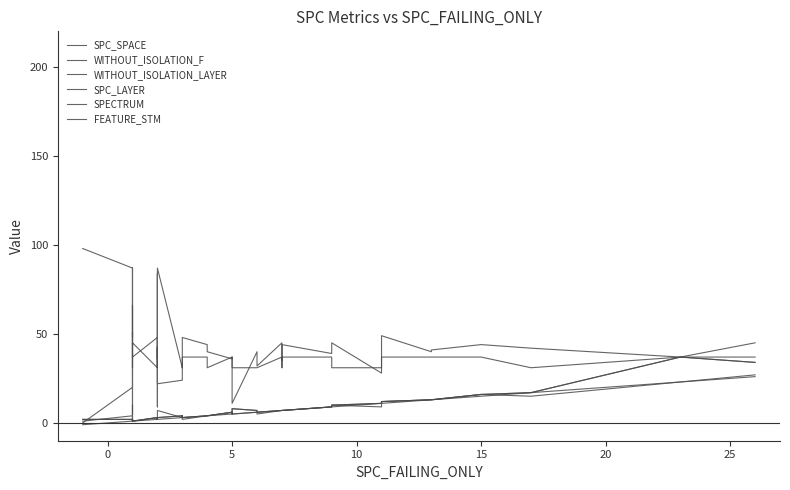

True or false: SPC_LAYER and FEATURE_STM cross at least once.

False